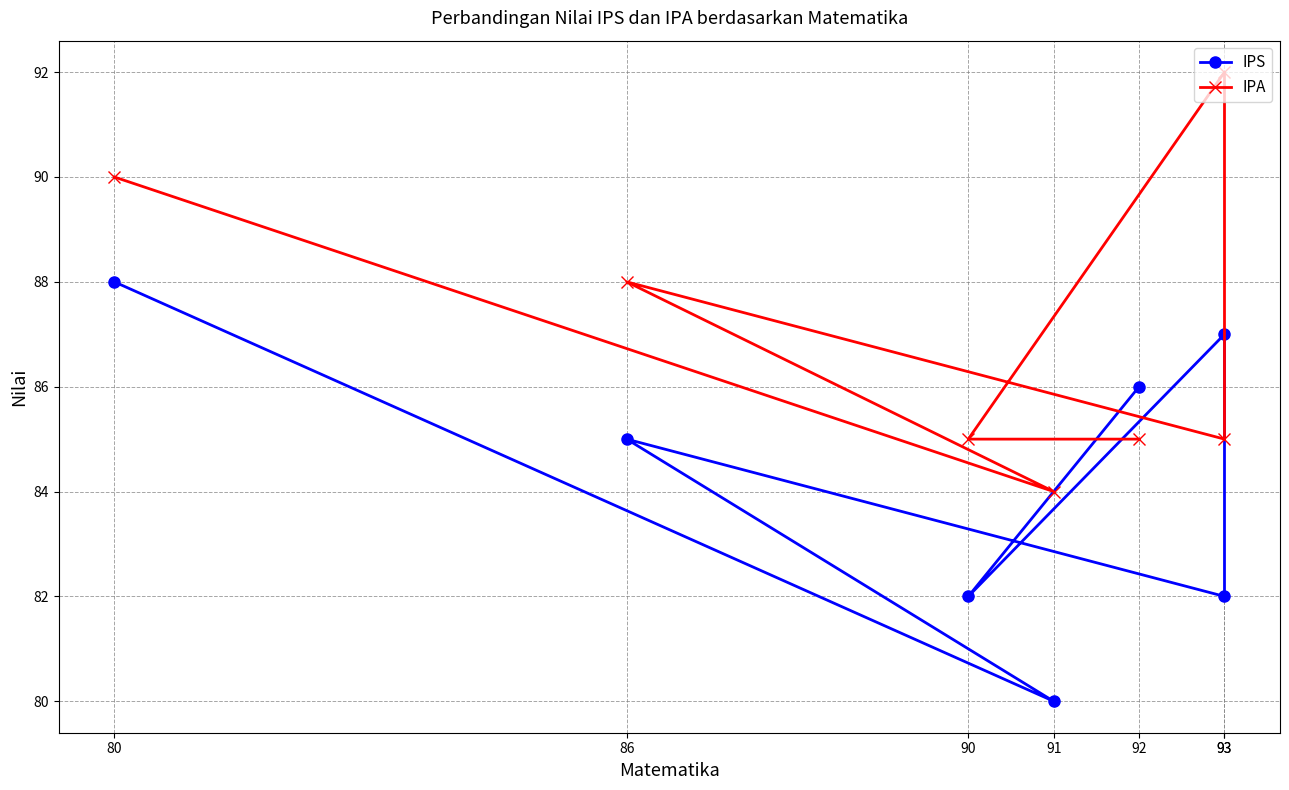

Reading right to left, list all the values displayed in this chart.

IPS: 88	80	85	82	87	82	86
IPA: 90	84	88	85	92	85	85